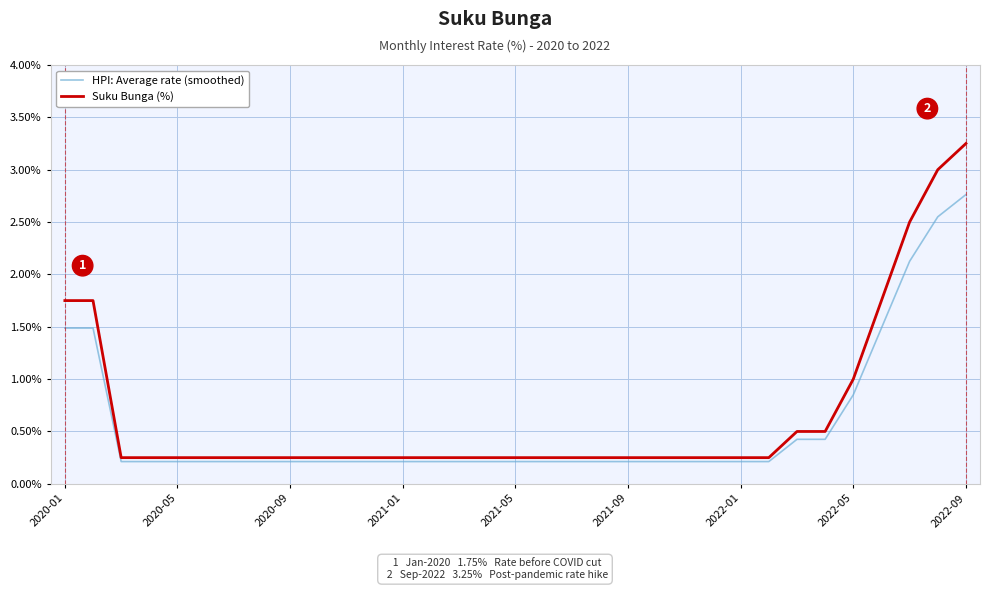

True or false: HPI: Average rate (smoothed) and Suku Bunga (%) intersect in this chart.

False